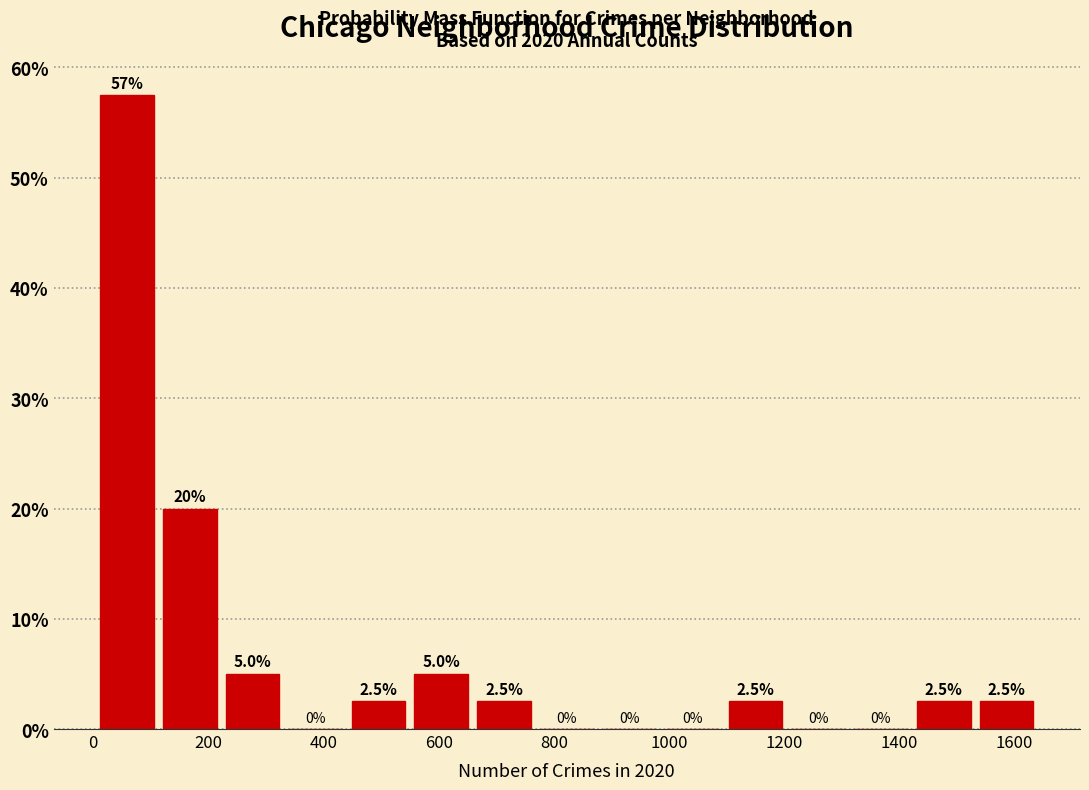

Over which range of the x-axis is the bar tallest?

0 to 120